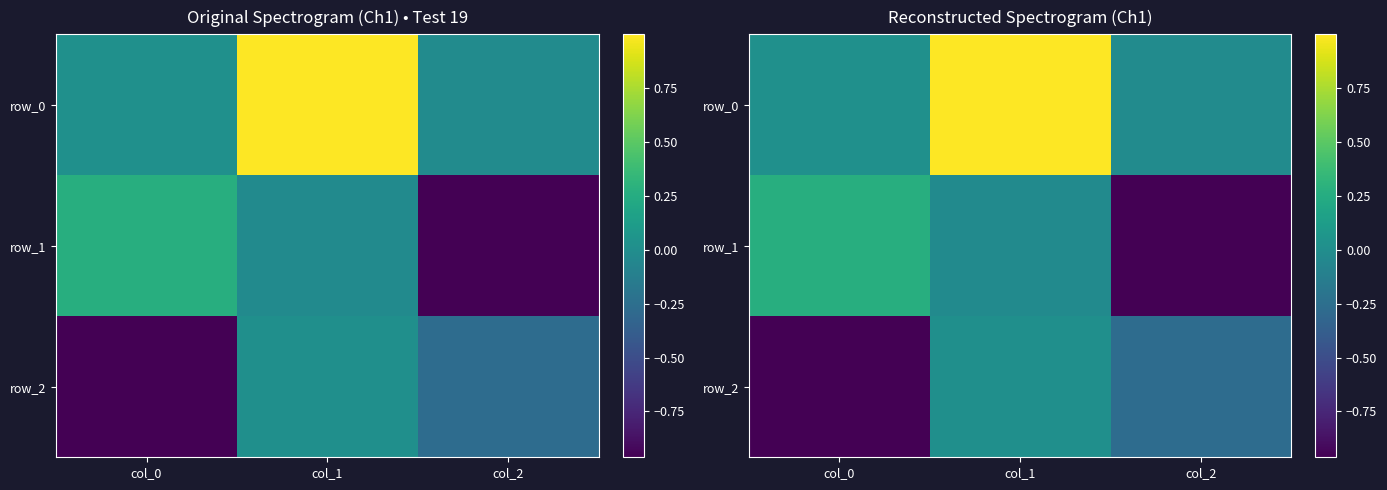

Where does the row_1 series first go above 0?

col_0